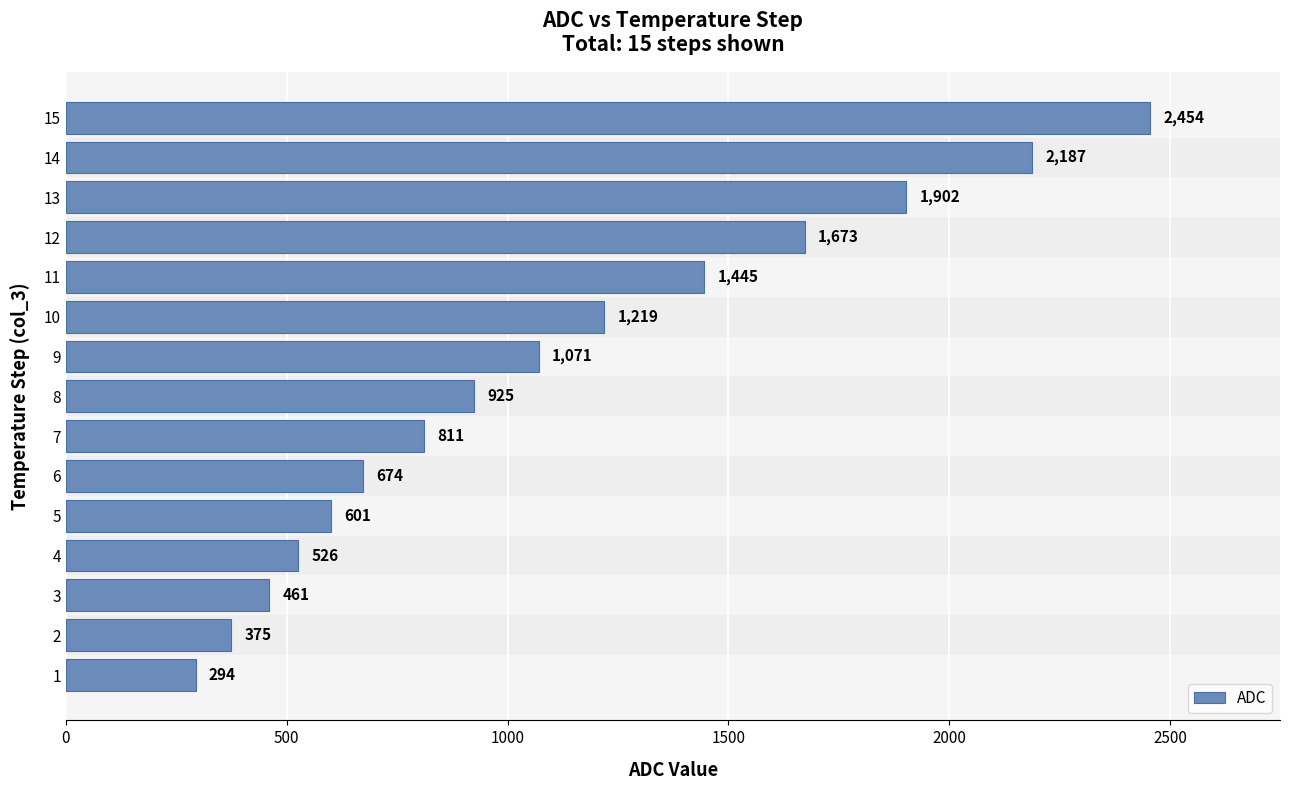

Reading bottom to top, what are all the values shown in this chart?

1=294	2=375	3=461	4=526	5=601	6=674	7=811	8=925	9=1071	10=1219	11=1445	12=1673	13=1902	14=2187	15=2454